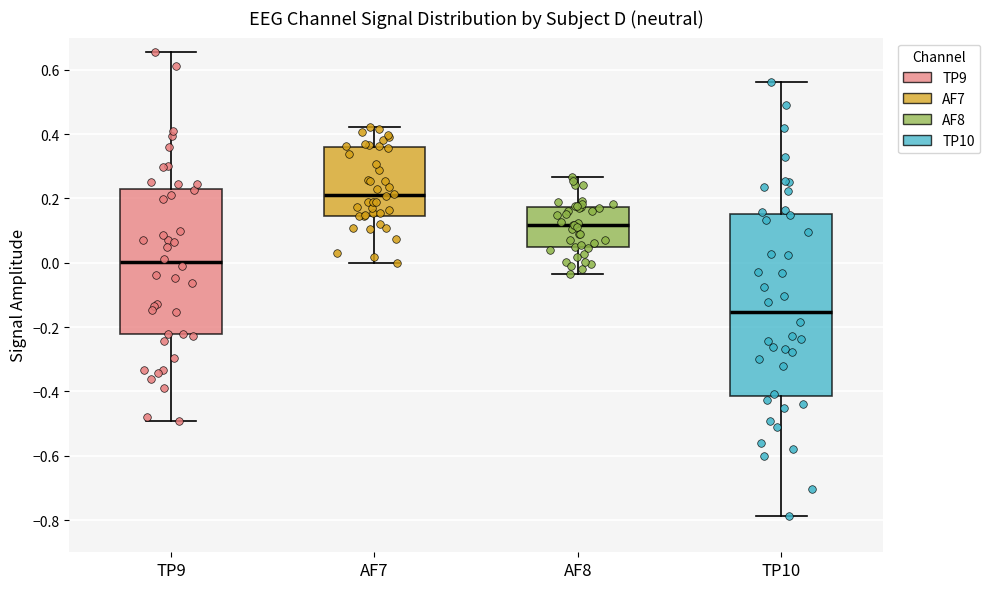

Reading left to right, read every box against the y-axis: the position of its median line, the range the box covers, and the ends of its whiskers. The values are not printed on the chart, so give them approximately, as read against the axis.

TP9: median 0.00, box -0.22 to 0.22, whiskers -0.50 to 0.66
AF7: median 0.22, box 0.14 to 0.36, whiskers 0.00 to 0.42
AF8: median 0.12, box 0.04 to 0.18, whiskers -0.04 to 0.26
TP10: median -0.16, box -0.42 to 0.16, whiskers -0.78 to 0.56